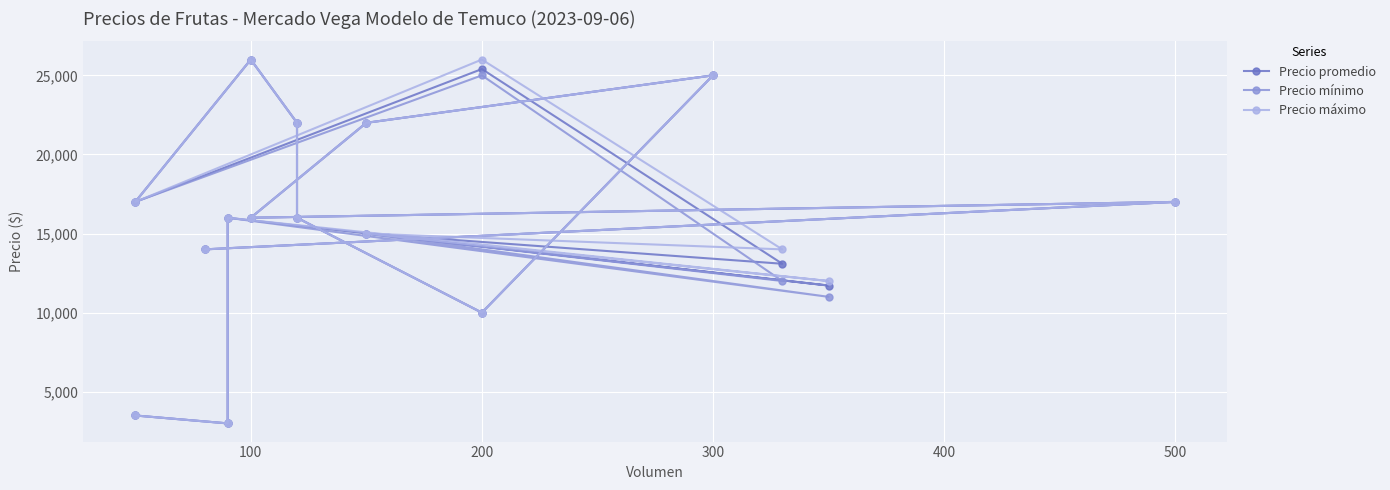

Which series has the widest spread of values?

Precio promedio